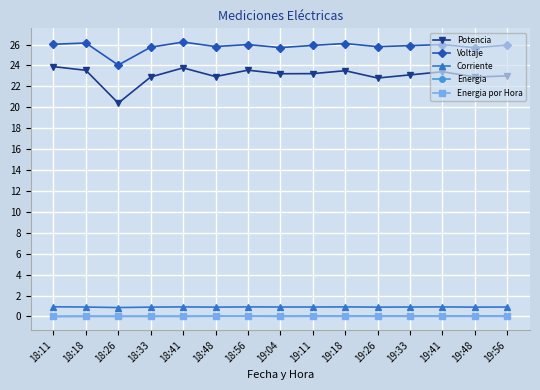

True or false: Potencia and Energia intersect in this chart.

False